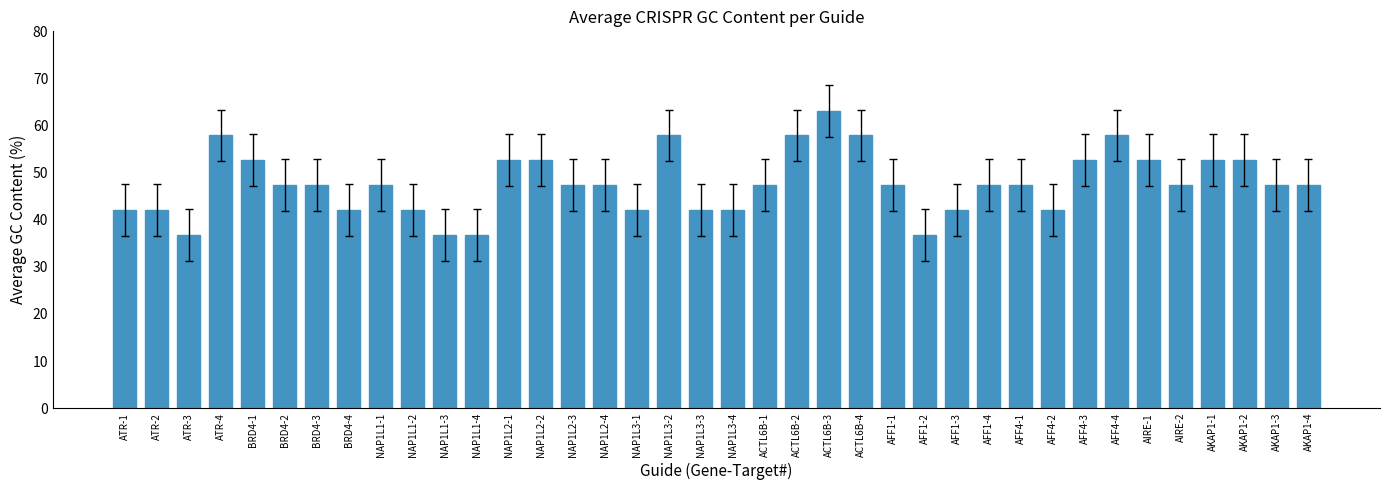

How many series are shown in this chart?

1